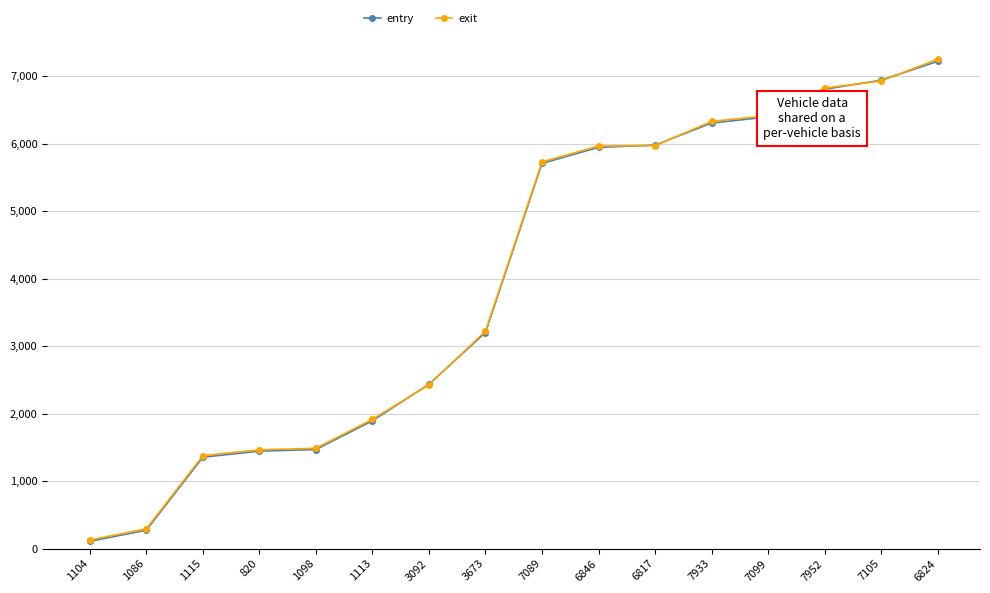

What is the label of the 3rd point from the right?

7952